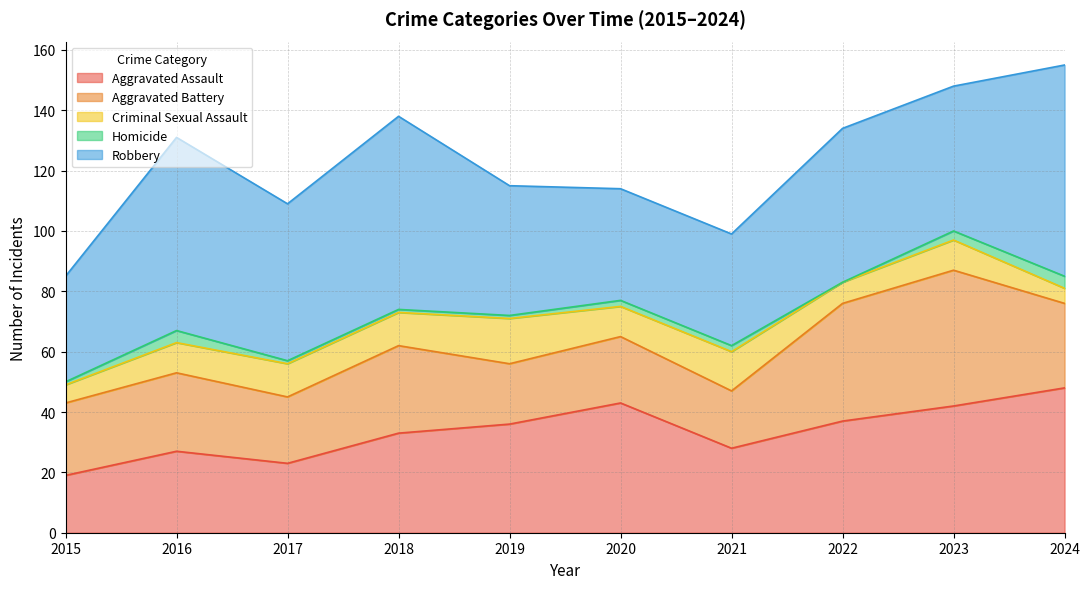

Reading left to right, transcribe all the data shown in this chart.

Aggravated Assault: 2015=19	2016=27	2017=23	2018=33	2019=36	2020=43	2021=28	2022=37	2023=42	2024=48
Aggravated Battery: 2015=24	2016=26	2017=22	2018=29	2019=20	2020=22	2021=19	2022=39	2023=45	2024=28
Criminal Sexual Assault: 2015=6	2016=10	2017=11	2018=11	2019=15	2020=10	2021=13	2022=7	2023=10	2024=5
Homicide: 2015=1	2016=4	2017=1	2018=1	2019=1	2020=2	2021=2	2022=0	2023=3	2024=4
Robbery: 2015=35	2016=64	2017=52	2018=64	2019=43	2020=37	2021=37	2022=51	2023=48	2024=70